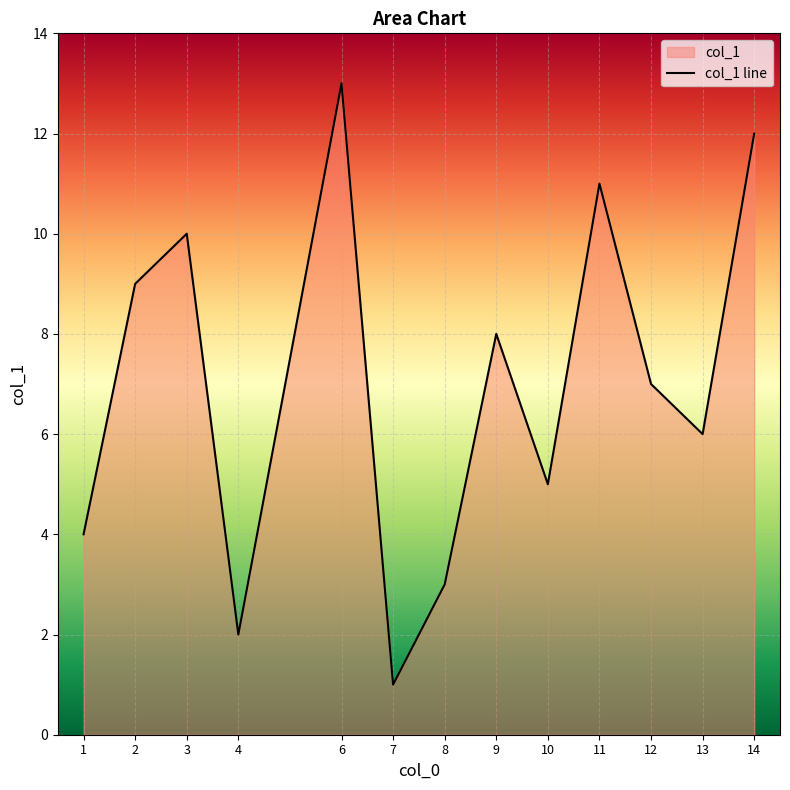

How many values are below 7?

6